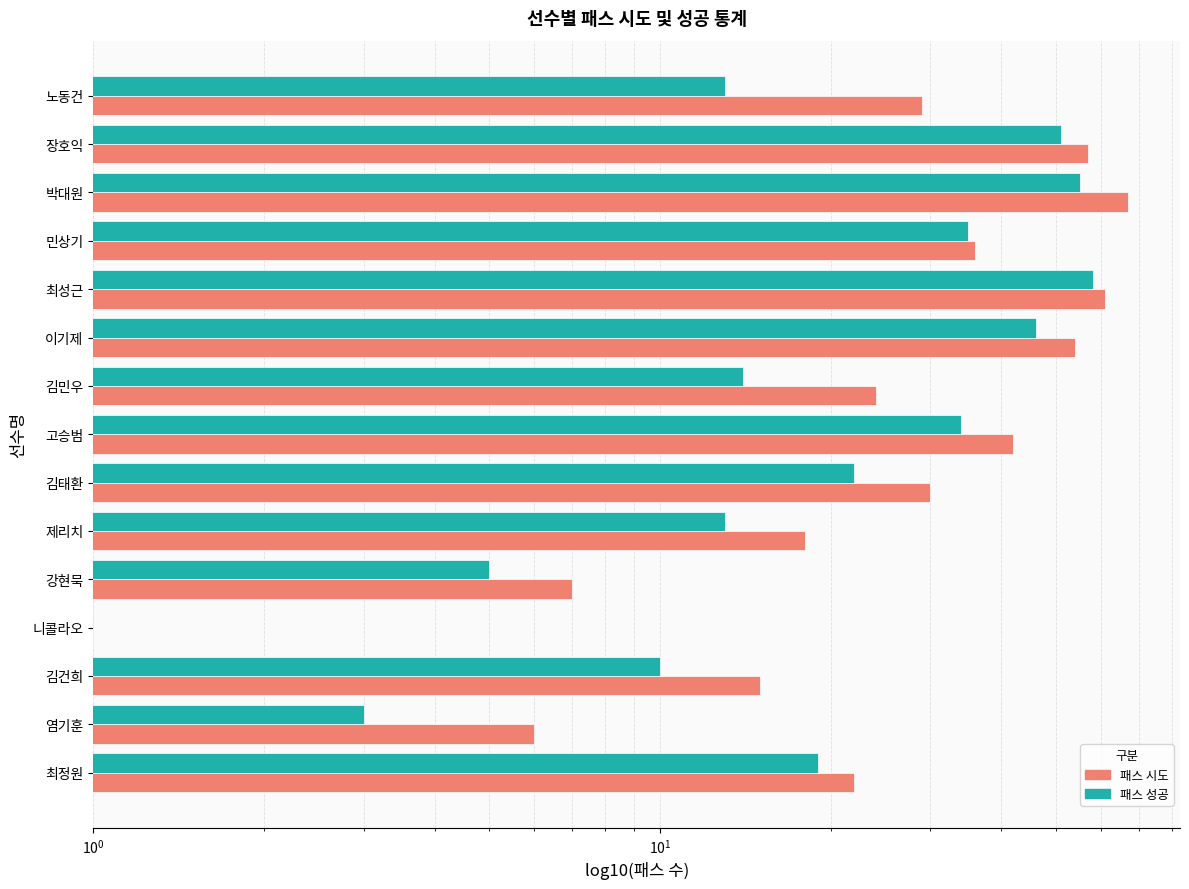

How many categories are shown in the chart?

15